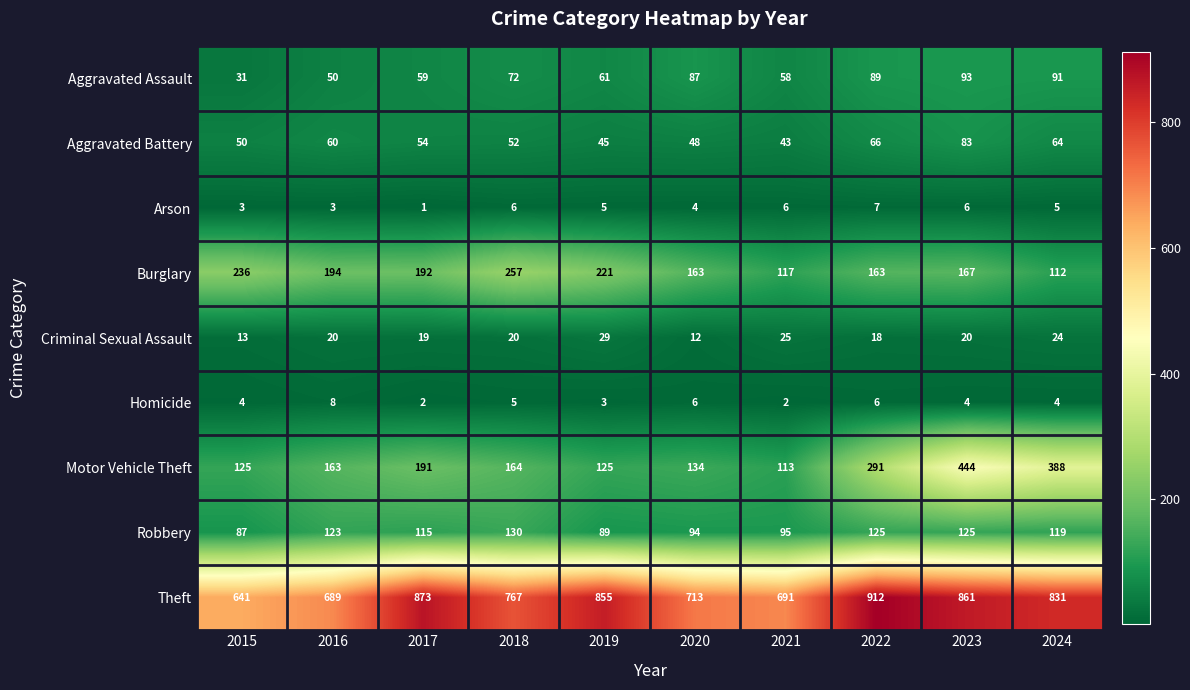

The value of Arson at 2024 is 5. True or false?

True